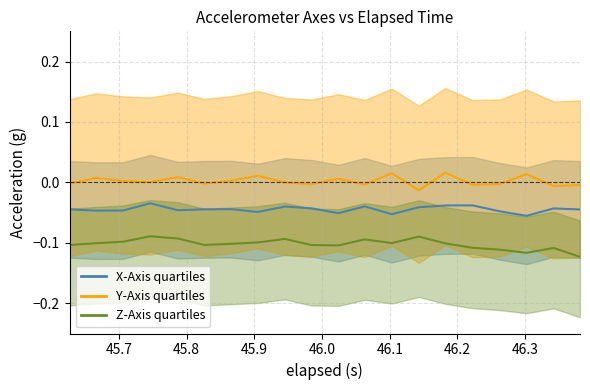

What is the lowest value of the z_axis series?

-0.1